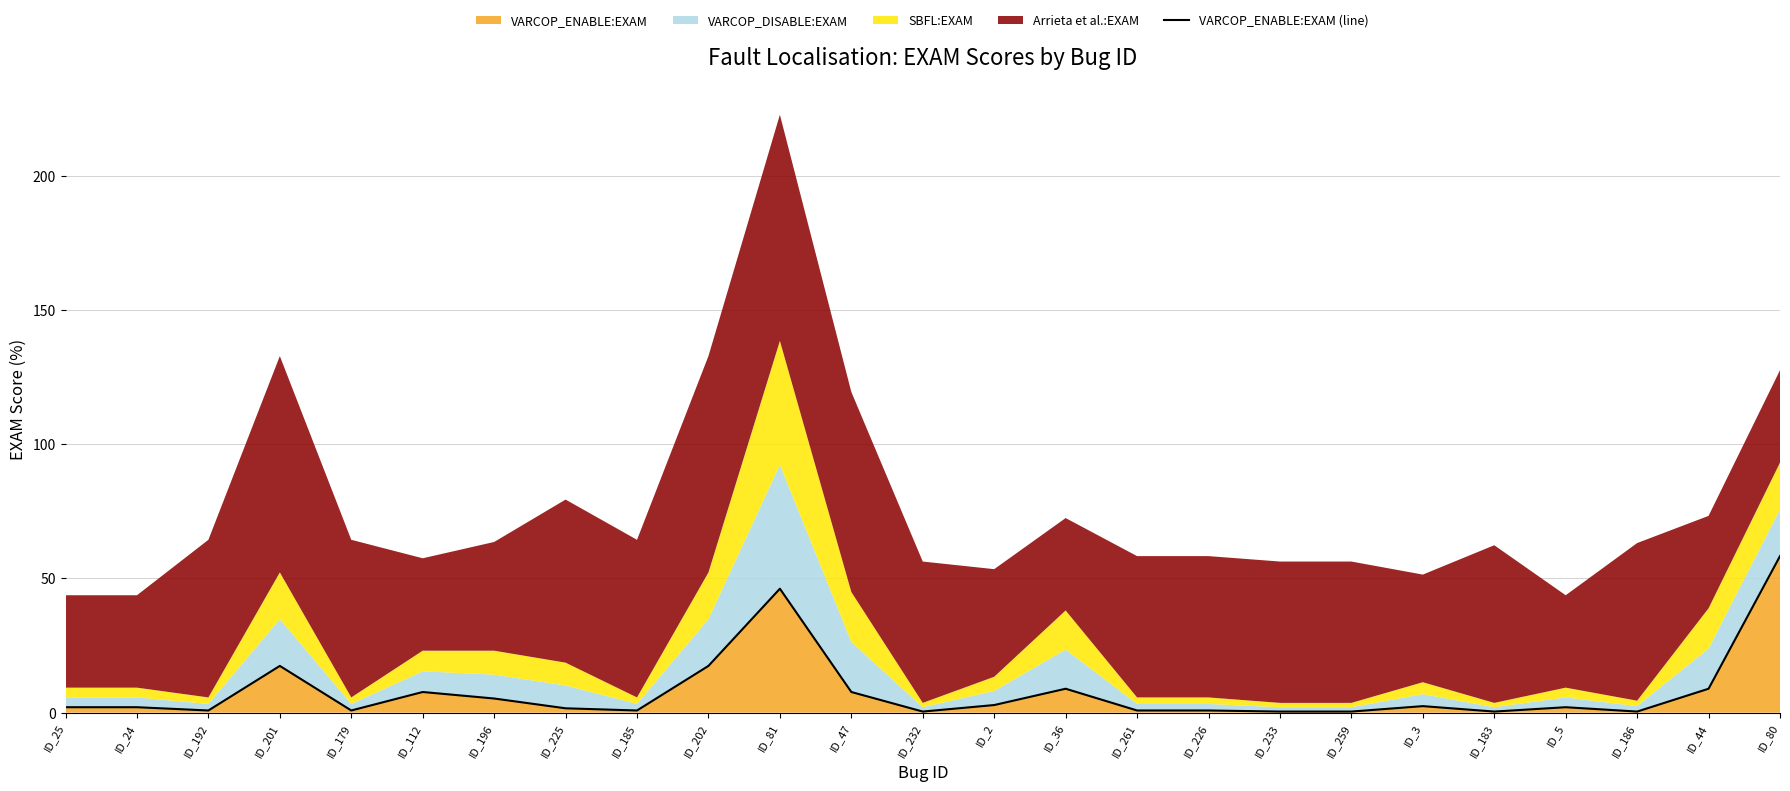

What is the maximum value for VARCOP_ENABLE:EXAM?

58.3